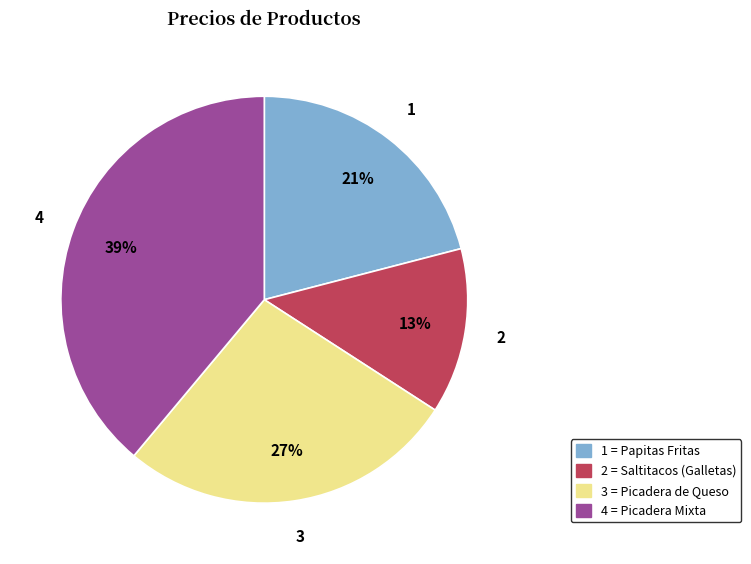

What percentage is the 1 = Papitas Fritas slice, to the nearest percent?

21%